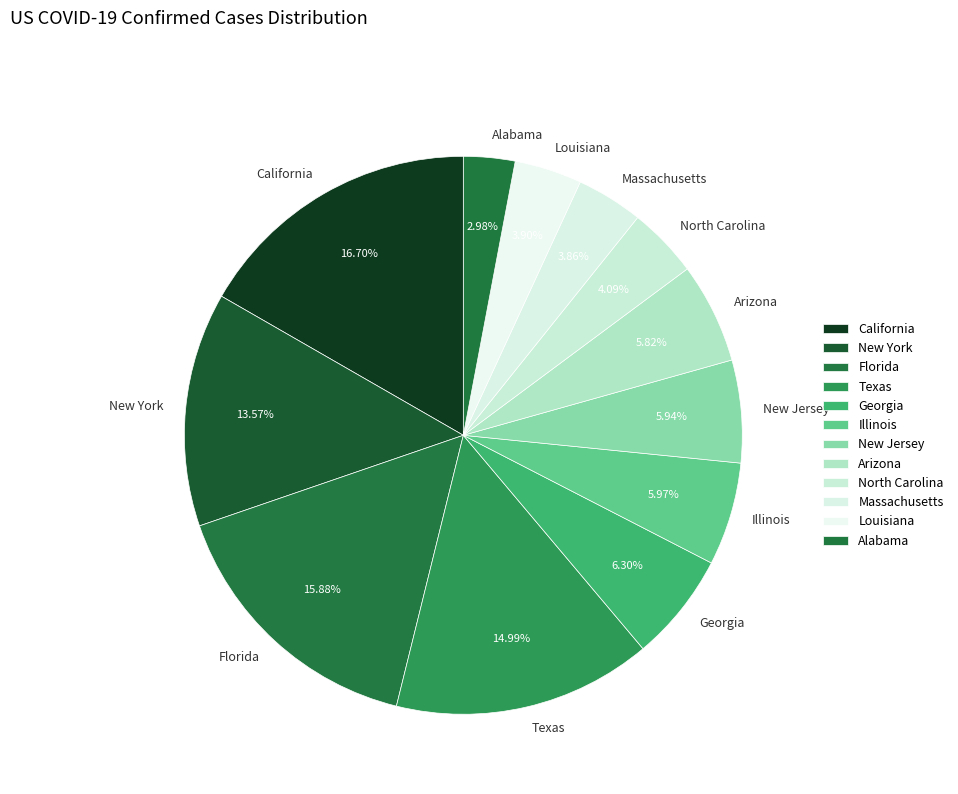

Does Louisiana account for over 50% of the chart?

No